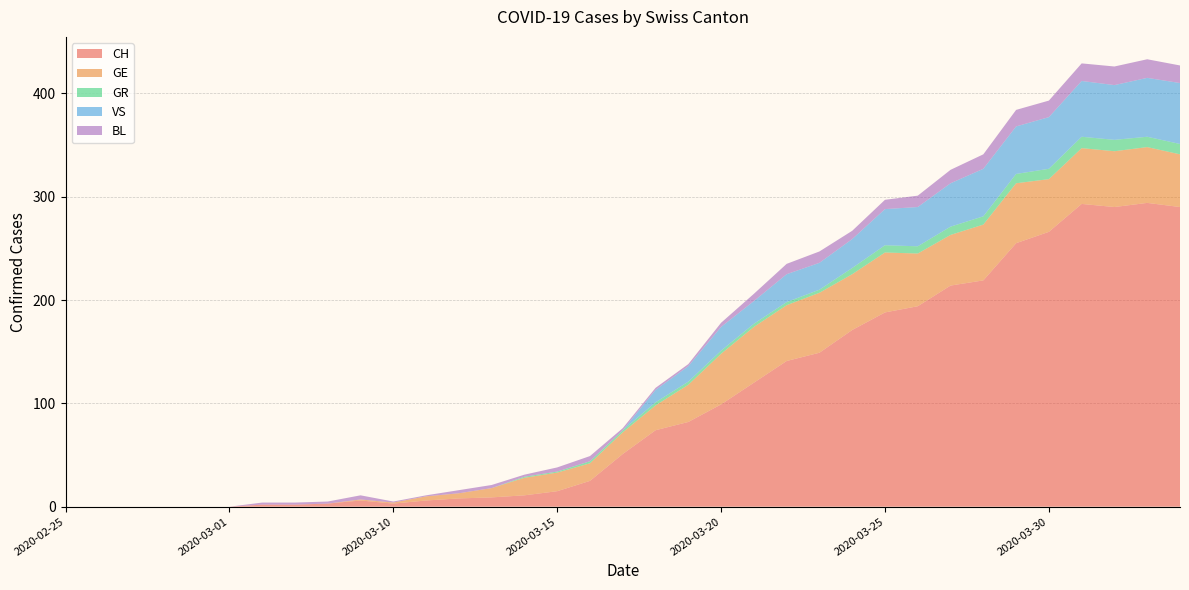

Reading right to left, list all the values displayed in this chart.

CH: 2020-04-03=290	2020-04-02=294	2020-04-01=290	2020-03-31=293	2020-03-30=266	2020-03-29=255	2020-03-28=219	2020-03-27=214	2020-03-26=194	2020-03-25=188	2020-03-24=171	2020-03-23=149	2020-03-22=141	2020-03-21=120	2020-03-20=99	2020-03-19=82	2020-03-18=74	2020-03-17=51	2020-03-16=25	2020-03-15=15	2020-03-14=11	2020-03-13=9	2020-03-12=8	2020-03-11=6	2020-03-10=3	2020-03-09=6	2020-03-08=3	2020-03-07=2	2020-03-06=2	2020-03-01=0	2020-02-29=0	2020-02-28=0	2020-02-27=0	2020-02-26=0	2020-02-25=0
GE: 2020-04-03=51	2020-04-02=54	2020-04-01=54	2020-03-31=54	2020-03-30=51	2020-03-29=58	2020-03-28=54	2020-03-27=49	2020-03-26=51	2020-03-25=58	2020-03-24=54	2020-03-23=58	2020-03-22=54	2020-03-21=54	2020-03-20=49	2020-03-19=36	2020-03-18=24	2020-03-17=21	2020-03-16=17	2020-03-15=18	2020-03-14=17	2020-03-13=9	2020-03-12=5	2020-03-11=4	2020-03-10=1	2020-03-09=1	2020-03-08=0	2020-03-07=0	2020-03-06=0	2020-03-01=0	2020-02-29=0	2020-02-28=0	2020-02-27=0	2020-02-26=0	2020-02-25=0
GR: 2020-04-03=10	2020-04-02=10	2020-04-01=11	2020-03-31=11	2020-03-30=10	2020-03-29=9	2020-03-28=8	2020-03-27=8	2020-03-26=7	2020-03-25=7	2020-03-24=6	2020-03-23=3	2020-03-22=3	2020-03-21=3	2020-03-20=3	2020-03-19=3	2020-03-18=3	2020-03-17=2	2020-03-16=2	2020-03-15=1	2020-03-14=1	2020-03-13=0	2020-03-12=0	2020-03-11=0	2020-03-10=0	2020-03-09=0	2020-03-08=0	2020-03-07=0	2020-03-06=0	2020-03-01=0	2020-02-29=0	2020-02-28=0	2020-02-27=0	2020-02-26=0	2020-02-25=0
VS: 2020-04-03=59	2020-04-02=57	2020-04-01=53	2020-03-31=54	2020-03-30=50	2020-03-29=46	2020-03-28=46	2020-03-27=42	2020-03-26=38	2020-03-25=35	2020-03-24=28	2020-03-23=26	2020-03-22=27	2020-03-21=22	2020-03-20=23	2020-03-19=15	2020-03-18=12	2020-03-17=0	2020-03-16=0	2020-03-15=0	2020-03-14=0	2020-03-13=0	2020-03-12=0	2020-03-11=0	2020-03-10=0	2020-03-09=0	2020-03-08=0	2020-03-07=0	2020-03-06=0	2020-03-01=0	2020-02-29=0	2020-02-28=0	2020-02-27=0	2020-02-26=0	2020-02-25=0
BL: 2020-04-03=17	2020-04-02=18	2020-04-01=18	2020-03-31=17	2020-03-30=16	2020-03-29=16	2020-03-28=14	2020-03-27=13	2020-03-26=11	2020-03-25=9	2020-03-24=8	2020-03-23=11	2020-03-22=10	2020-03-21=7	2020-03-20=4	2020-03-19=2	2020-03-18=2	2020-03-17=2	2020-03-16=5	2020-03-15=4	2020-03-14=2	2020-03-13=3	2020-03-12=3	2020-03-11=1	2020-03-10=1	2020-03-09=4	2020-03-08=2	2020-03-07=2	2020-03-06=2	2020-03-01=0	2020-02-29=0	2020-02-28=0	2020-02-27=0	2020-02-26=0	2020-02-25=0